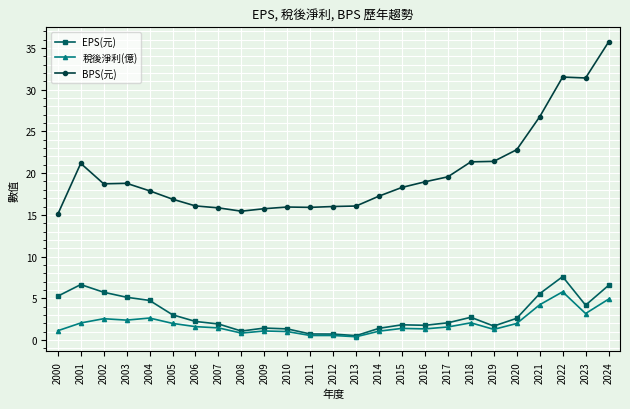

Which category has the highest value in the EPS(元) series?

2022